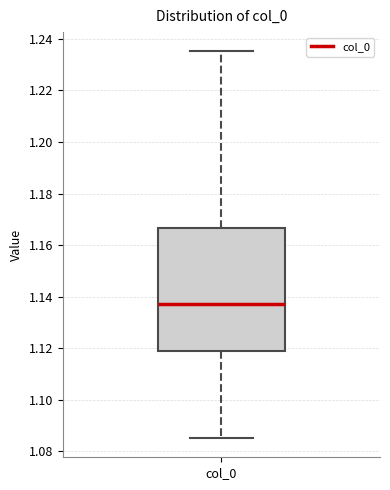

Read this box plot against the y-axis: the position of the median line, the range covered by the box, and the ends of both whiskers. The values are not printed on the chart, so give them approximately, as read against the axis.

median 1.138, box 1.118 to 1.166, whiskers 1.086 to 1.236